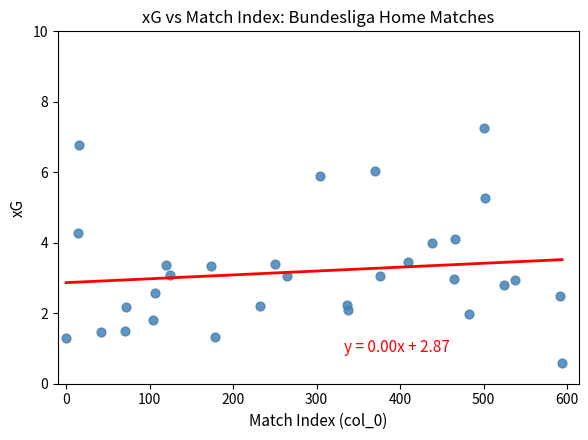

What is the range of X values (max minus min)?

594.0